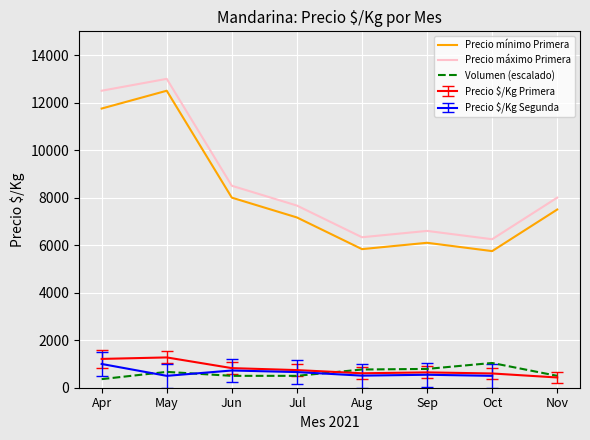

What is the sum of all Precio máximo Primera values?

68850.0